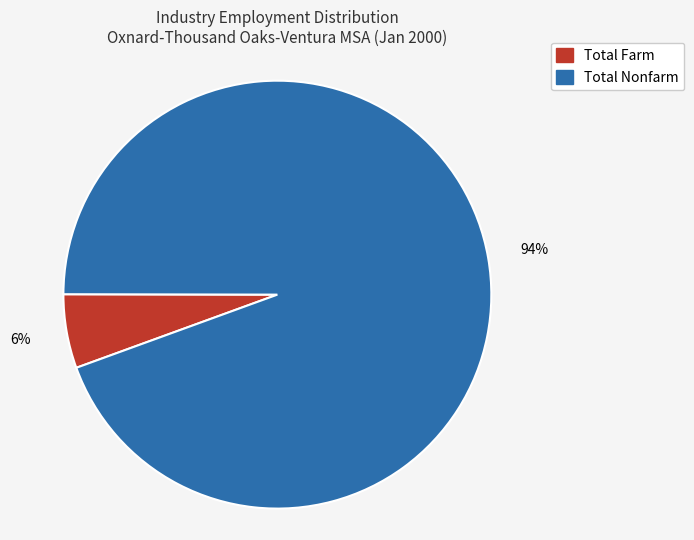

Which has a higher value, Total Farm or Total Nonfarm?

Total Nonfarm